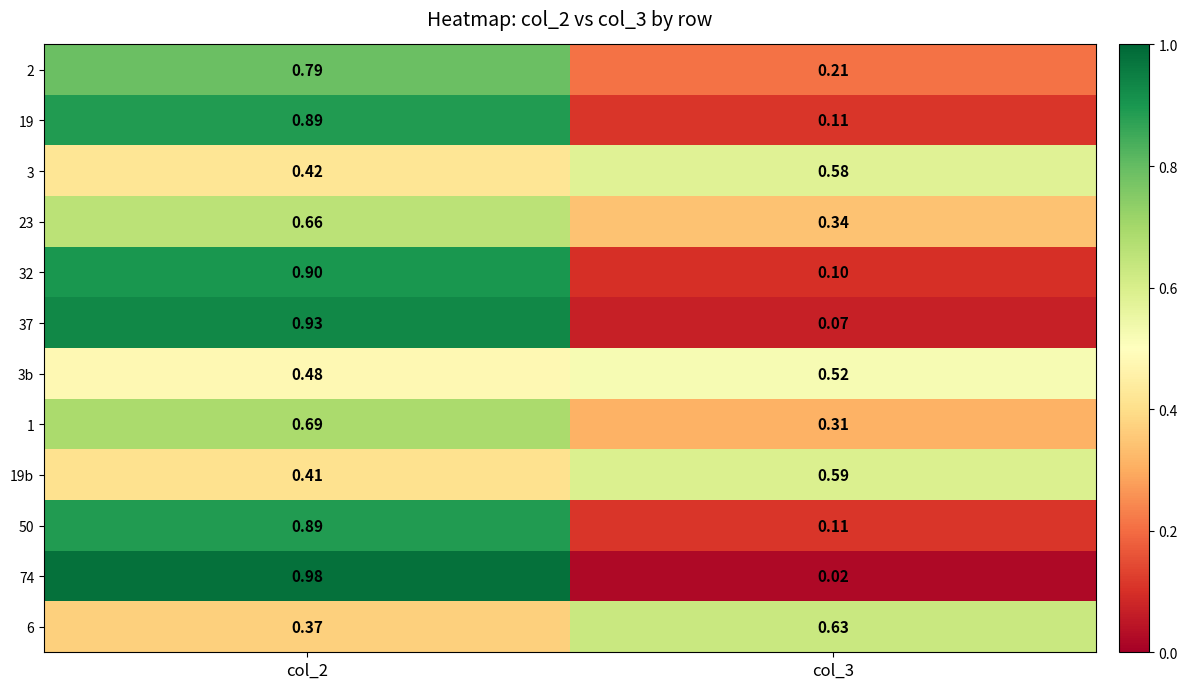

At which category is the sum across all series the highest?

col_2